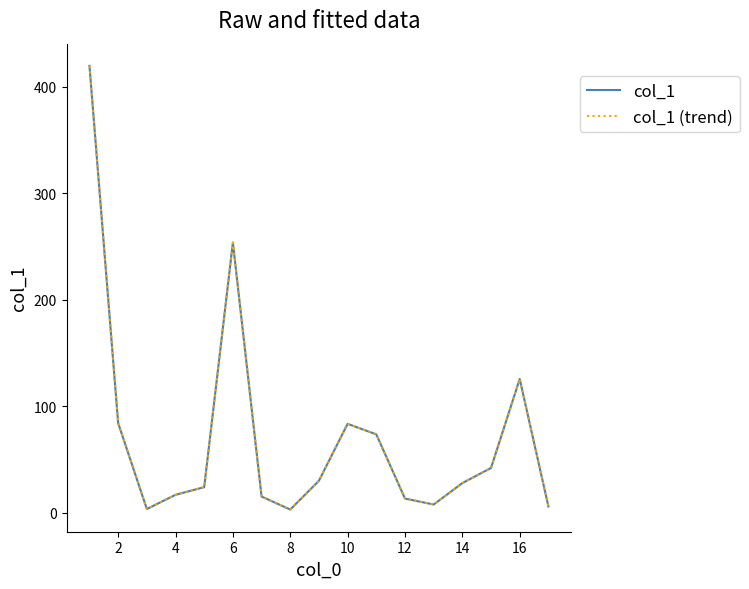

Does the chart display data point markers on the line(s)?

No